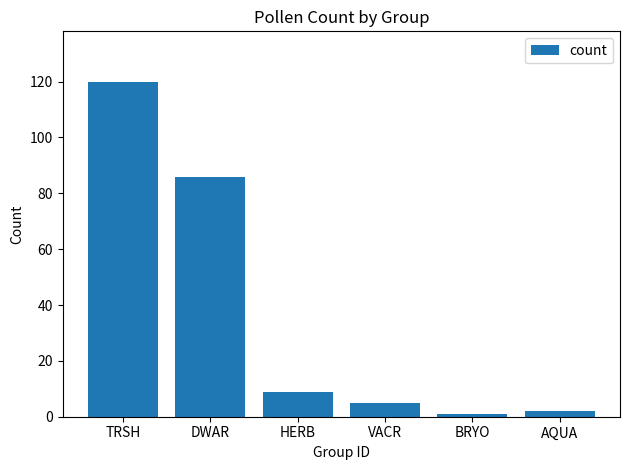

How many values are below 9?

3